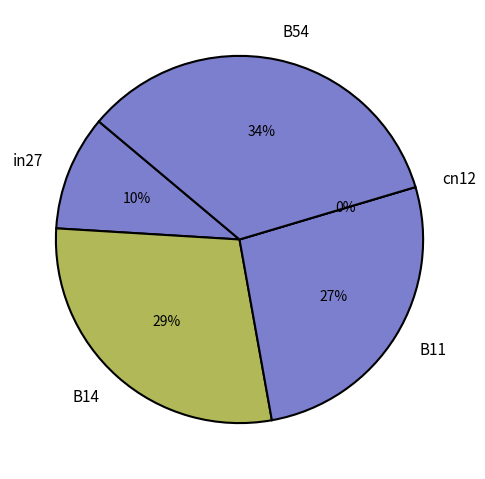

True or false: B14 accounts for 18% of the total.

False